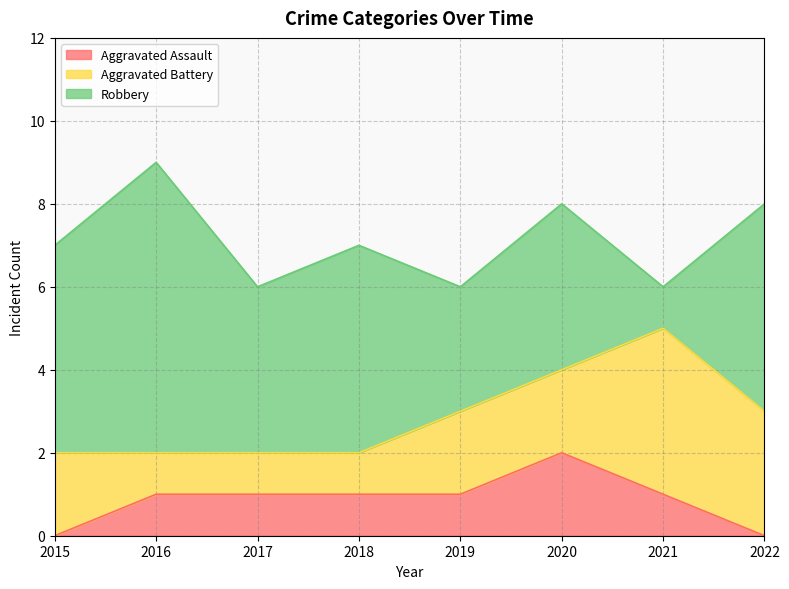

What is the approximate value of Aggravated Battery at 2015?

2